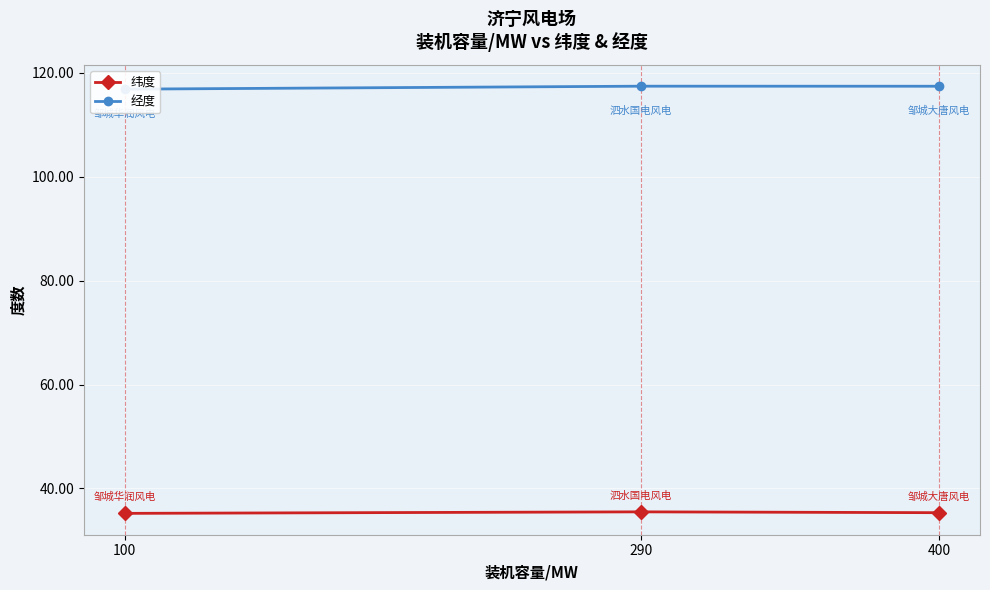

What is the sum of the 纬度 values at 100 and 400?

70.6